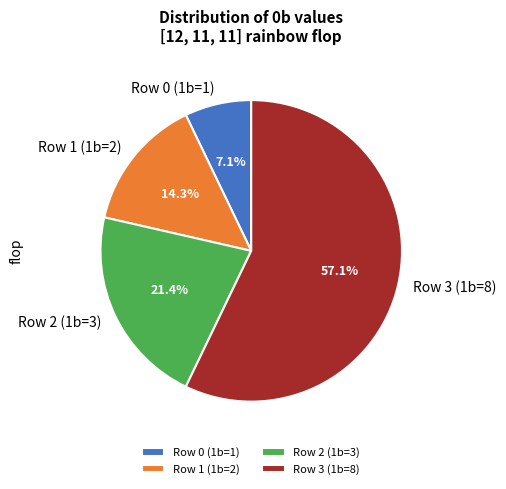

What is the largest slice in the pie chart?

Row 3 (1b=8)